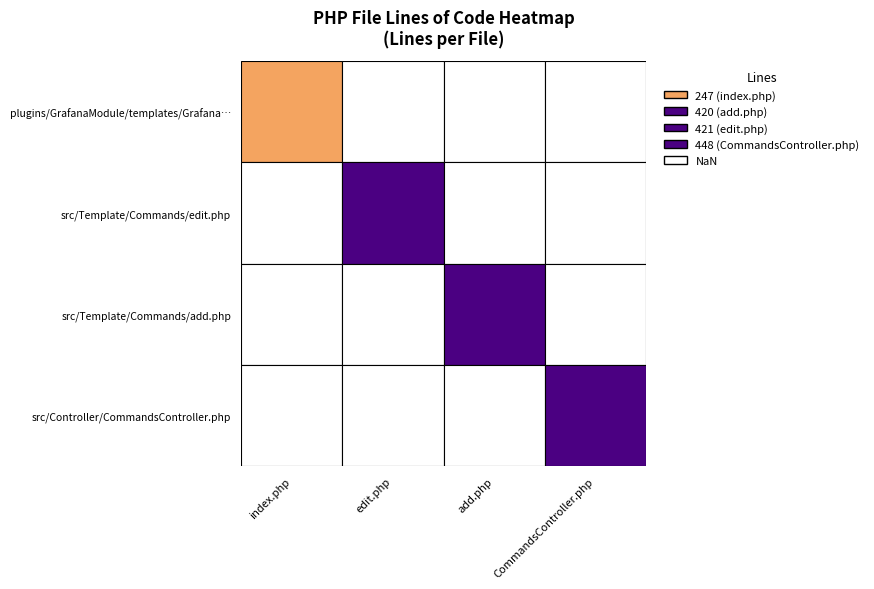

Read the index.php value at 3, to the nearest 10.

450